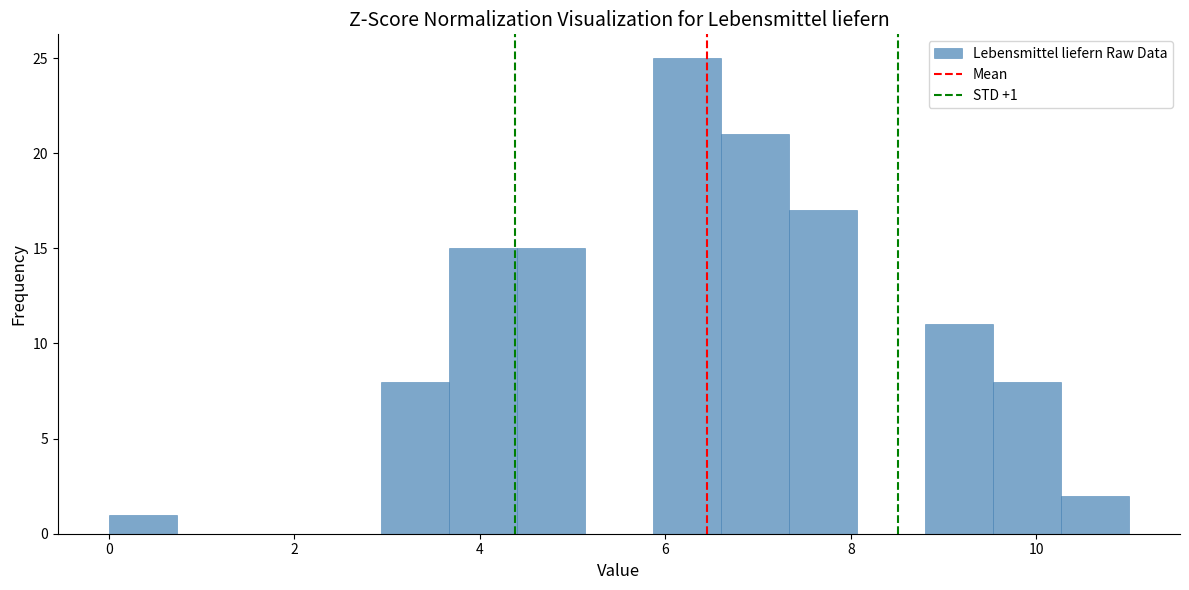

Around what value on the x-axis is the tallest bar? Give the approximate position of its centre, as read against the axis.

6.2